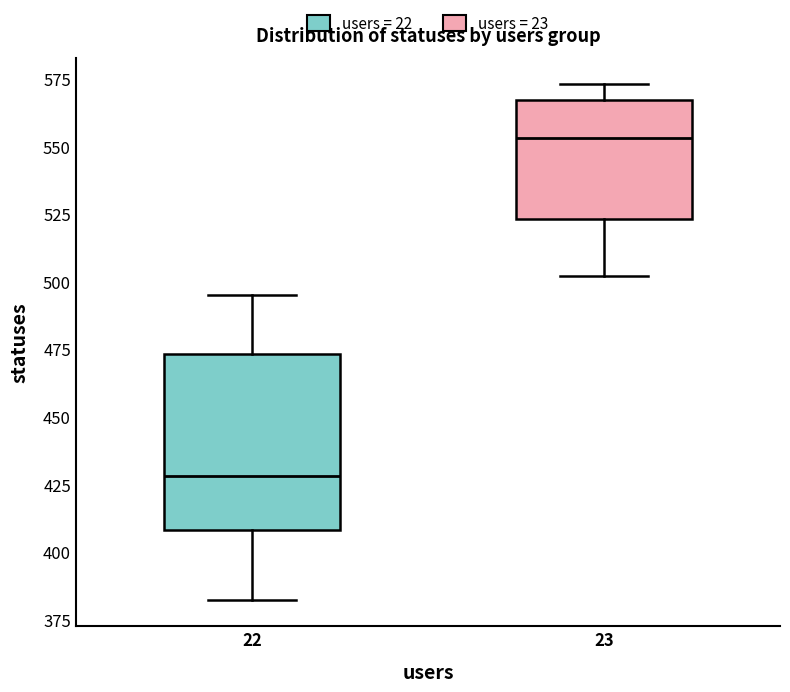

Where is the lower edge of the box at x = 23 on the y-axis? The values are not printed on the chart, so give them approximately, as read against the axis.

525